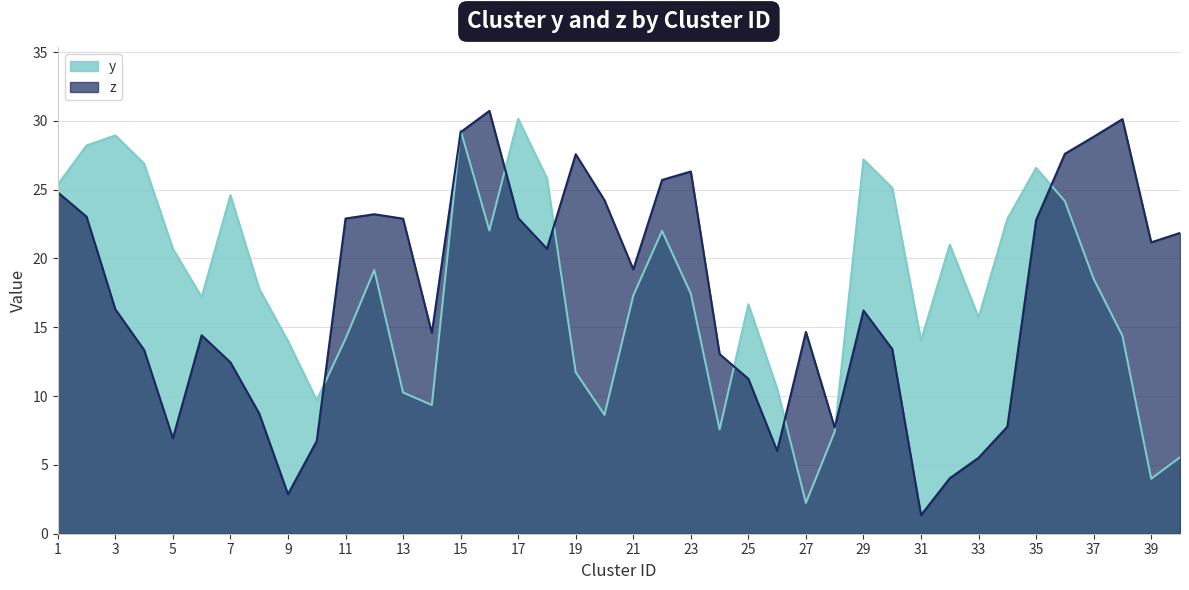

True or false: y and z intersect in this chart.

True